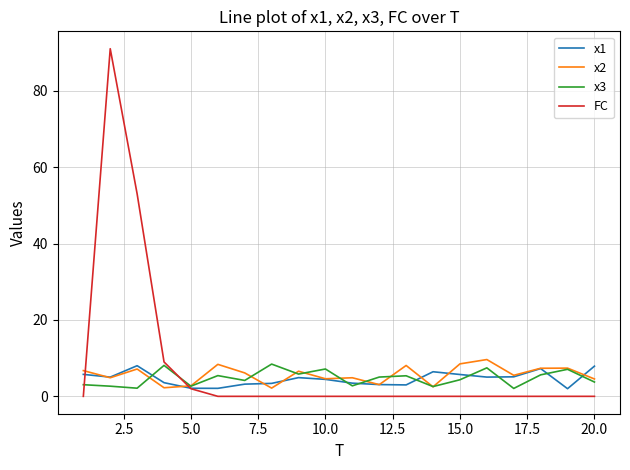

What is the maximum value shown in the chart?

91.0